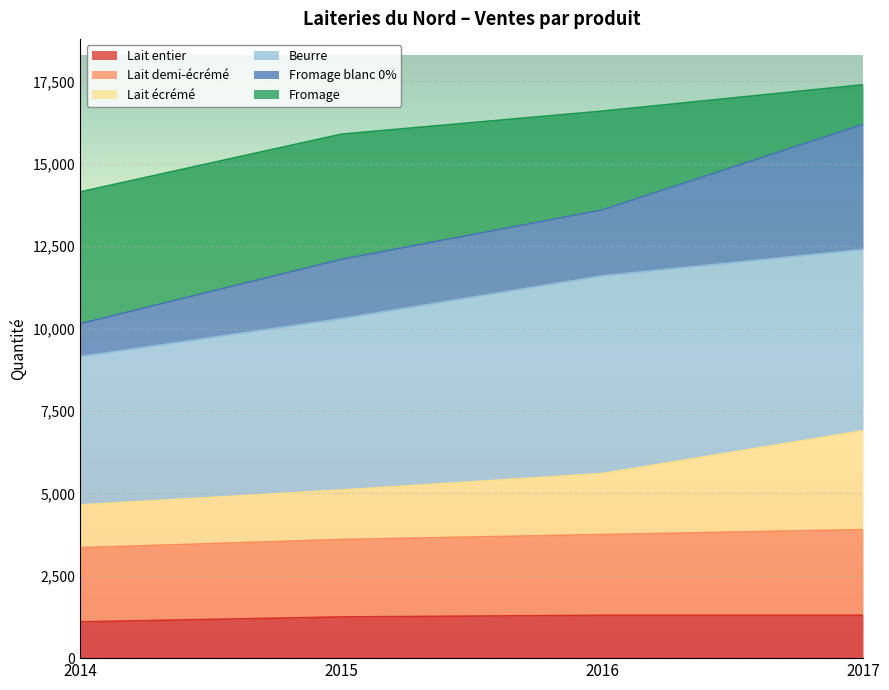

What is the minimum value for Lait entier?

1100